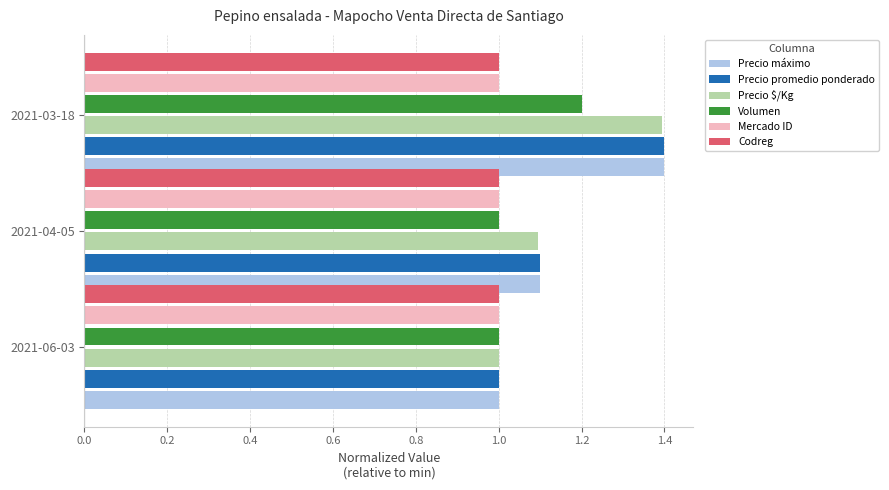

At which category is the sum across all series the highest?

2021-03-18